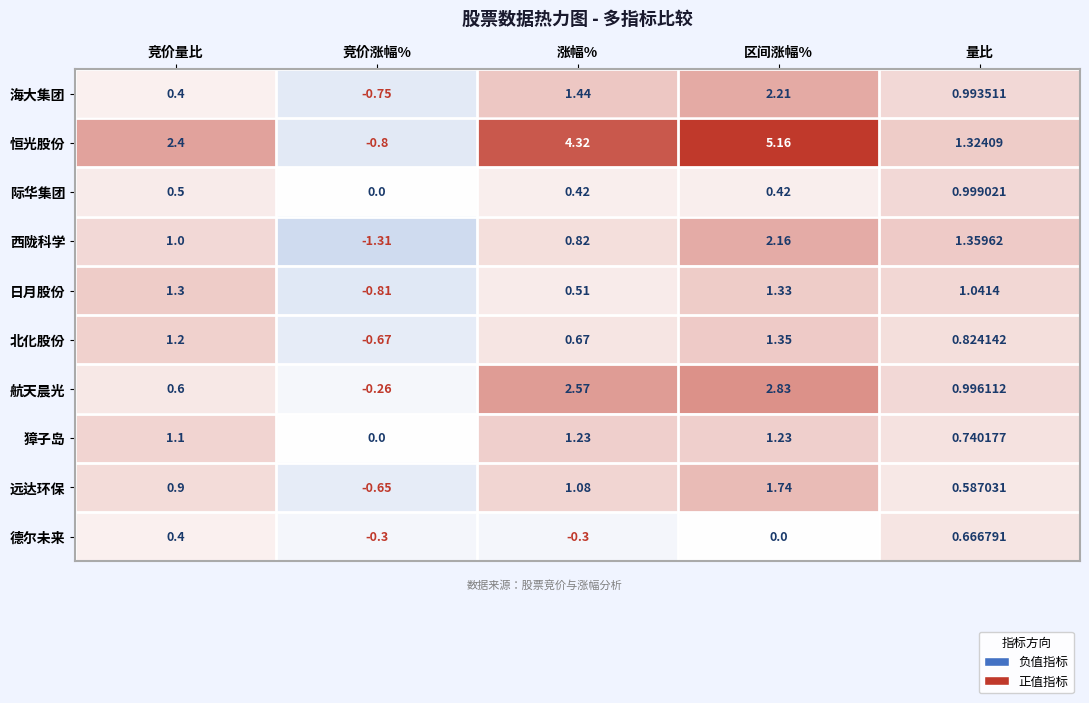

Which category has the highest value across all series?

区间涨幅%